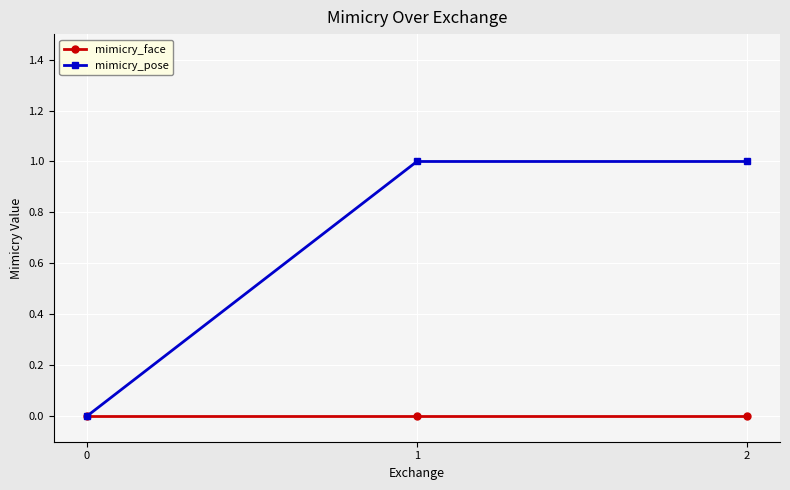

Which series has the widest spread of values?

mimicry_pose